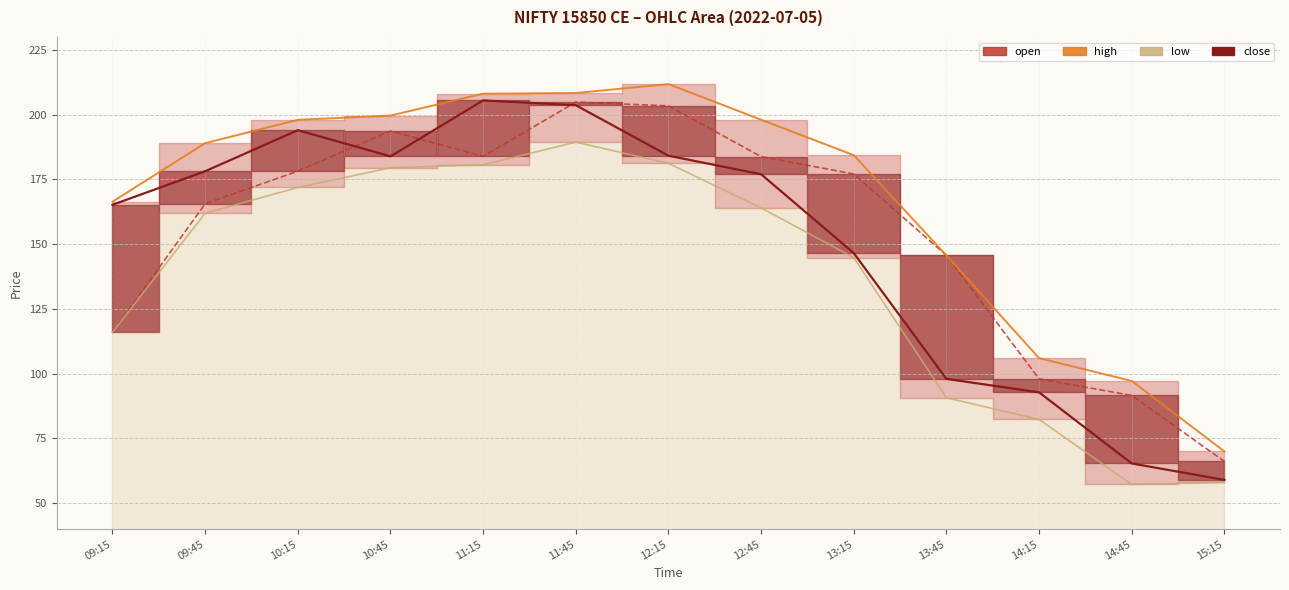

Is the value of close at 12:45 greater than the value of low line at 12:15?

No